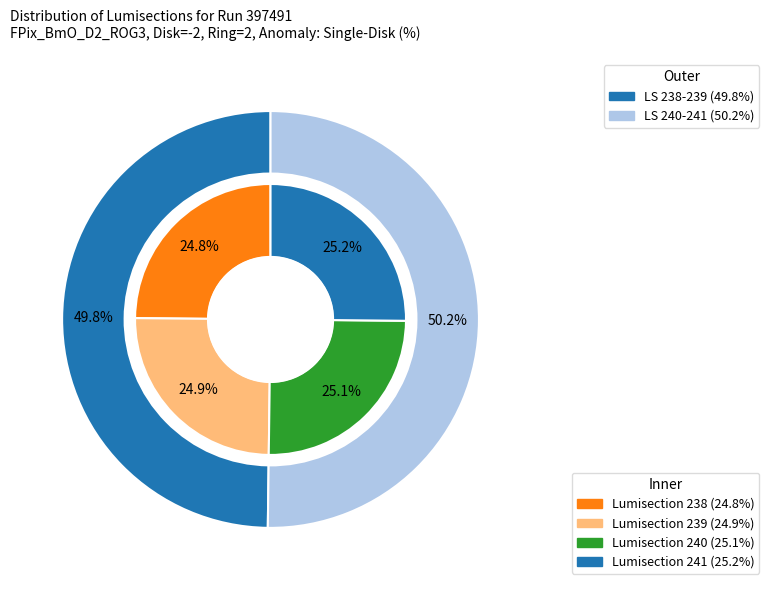

Count the number of slices in the pie.

4